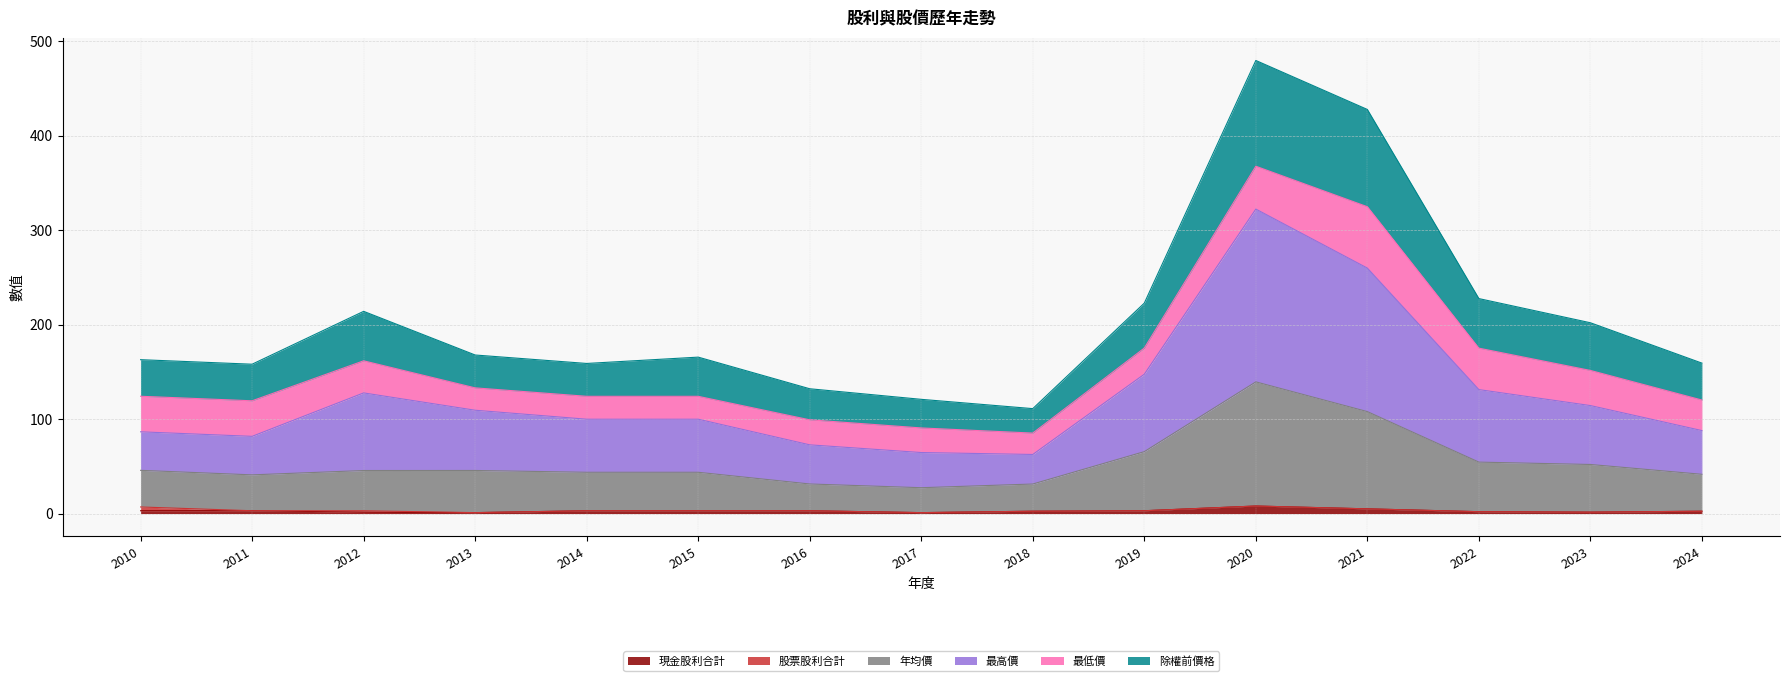

What is the average value of the 年均價 series?

54.5